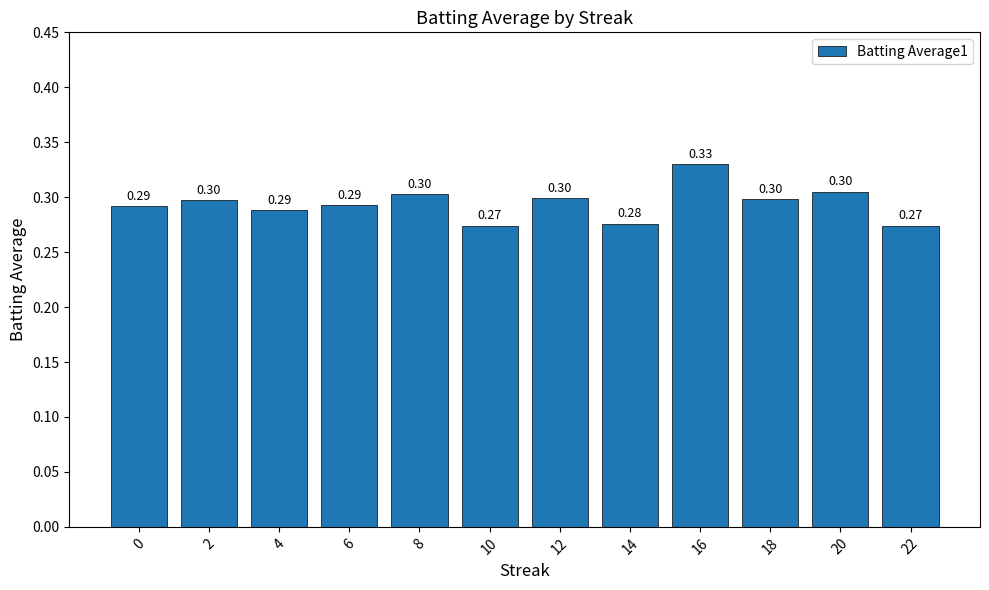

What is the difference between the maximum and minimum values?

0.1